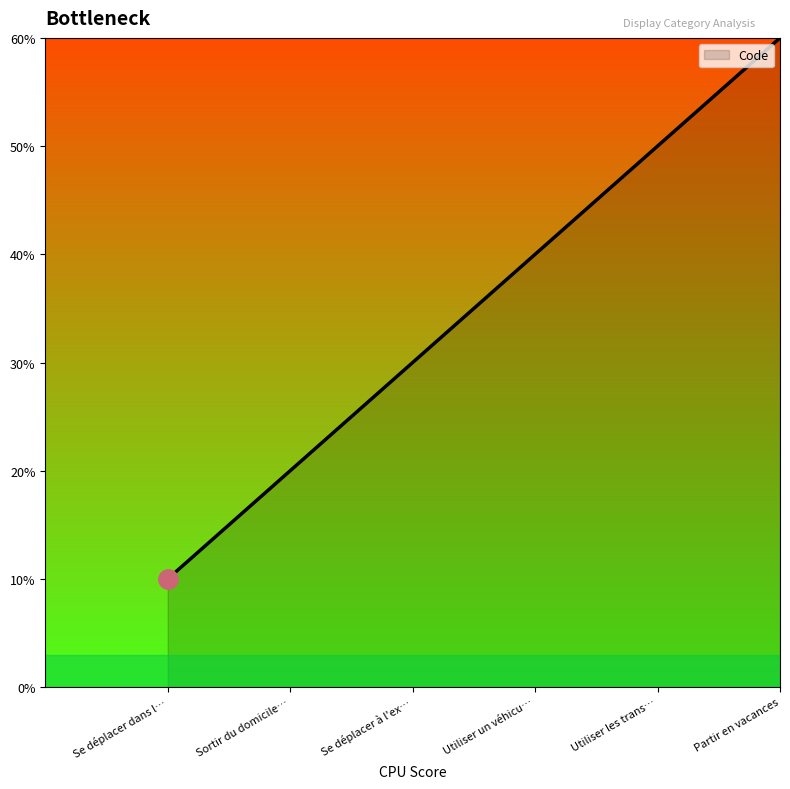

True or false: there are more than 2 points higher than both neighbors.

False